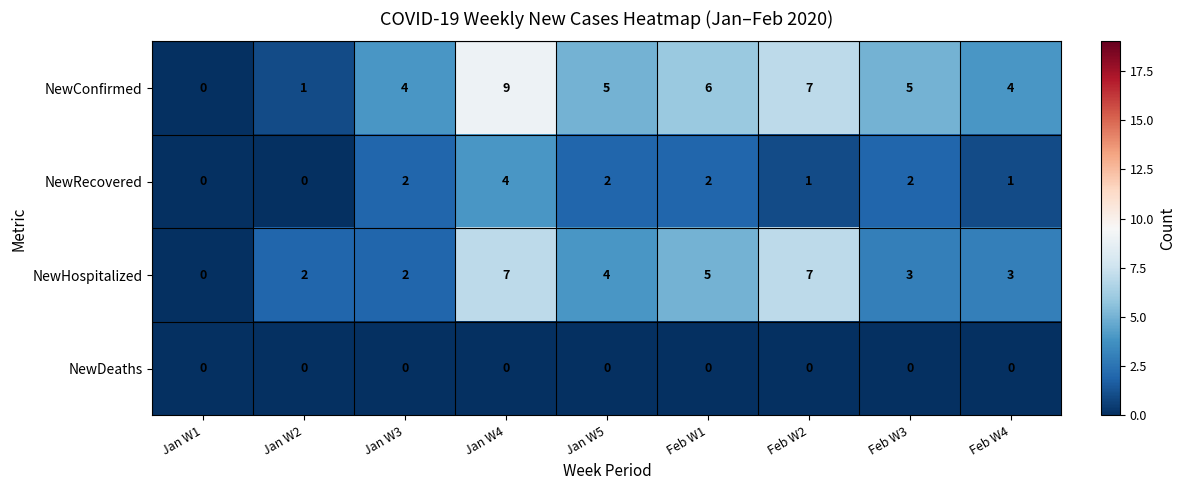

Which series has the largest range (max minus min)?

NewConfirmed